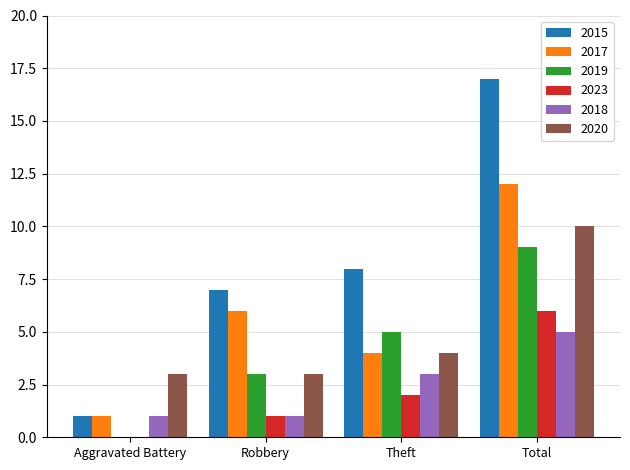

What are all the series names shown in the legend?

2015, 2017, 2019, 2023, 2018, 2020